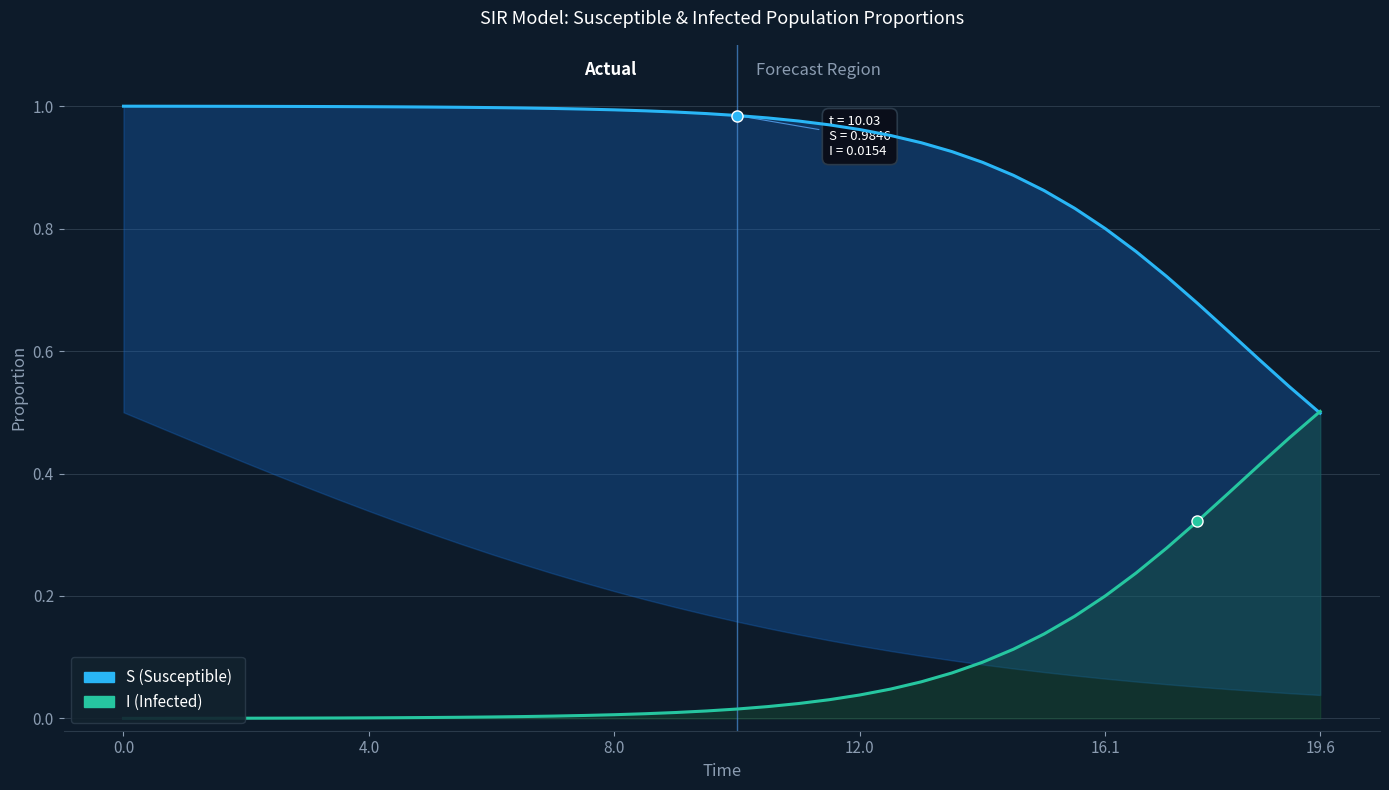

What is the sum of all S (Susceptible) values?

36.3